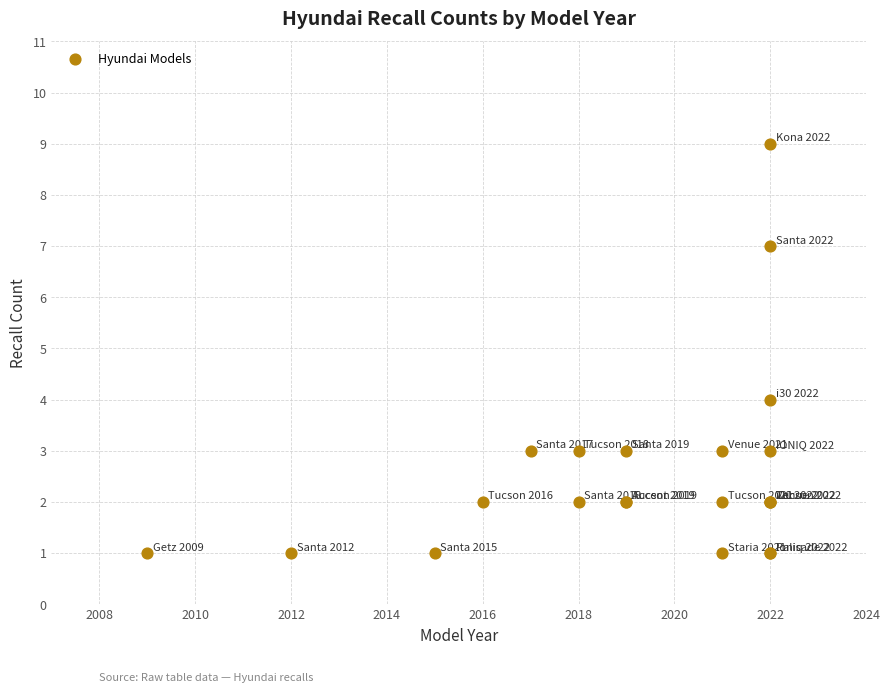

What Y value in the scatter plot is closest to 5?

4